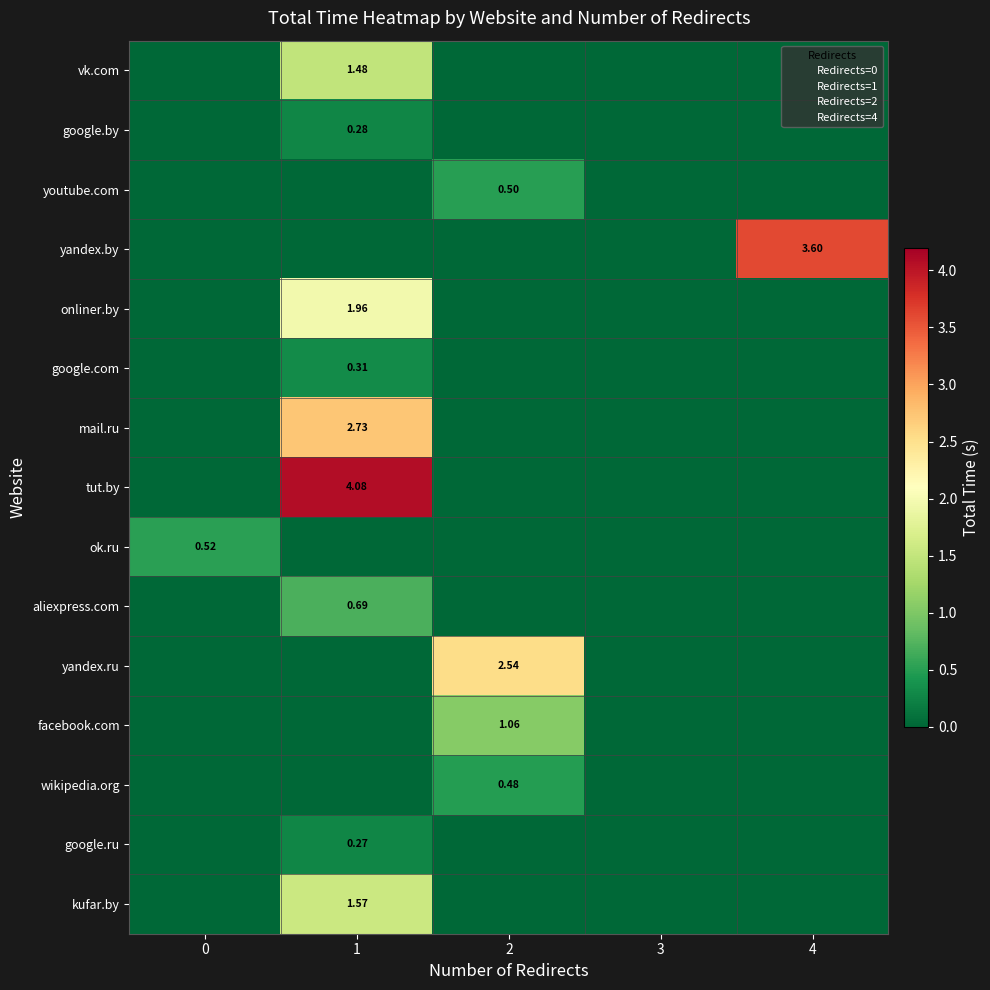

Is the value of youtube.com at 0 greater than the value of google.ru at 2?

No